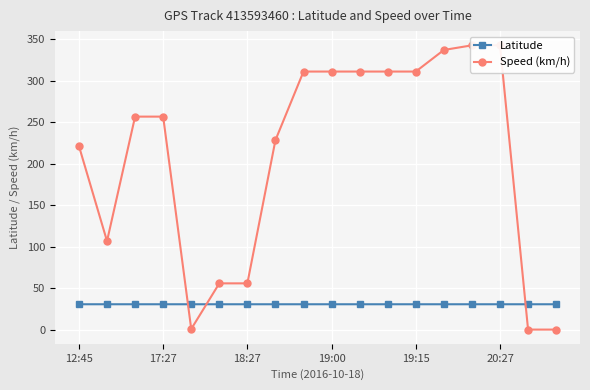

What is the difference between the Speed (km/h) values at 10 and 16?

310.9